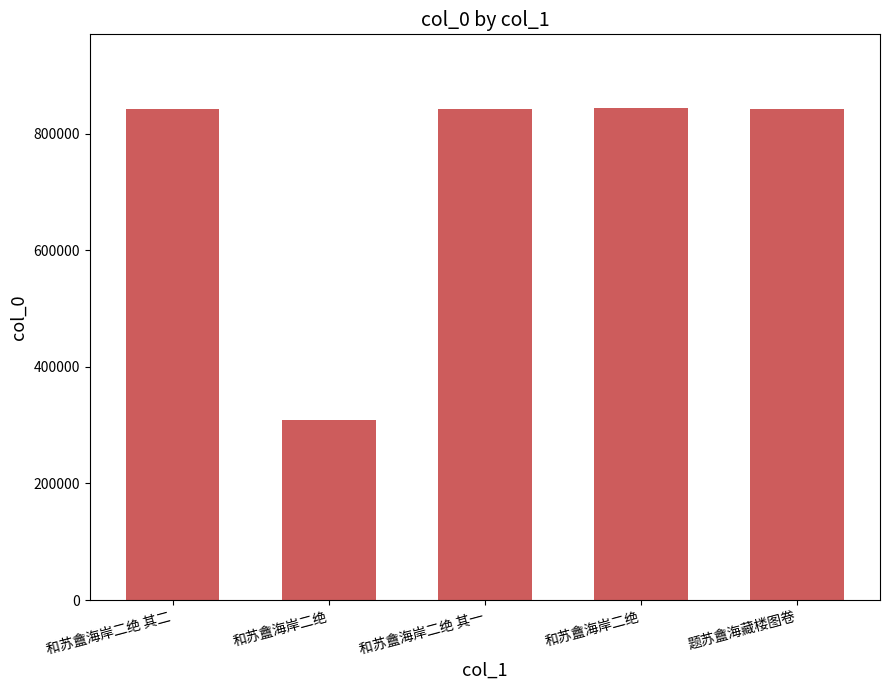

Reading left to right, transcribe all the data shown in this chart.

和苏盦海岸二绝 其二=843175	和苏盦海岸二绝=308333	和苏盦海岸二绝 其一=843174	和苏盦海岸二绝=844006	题苏盦海藏楼图卷=842866